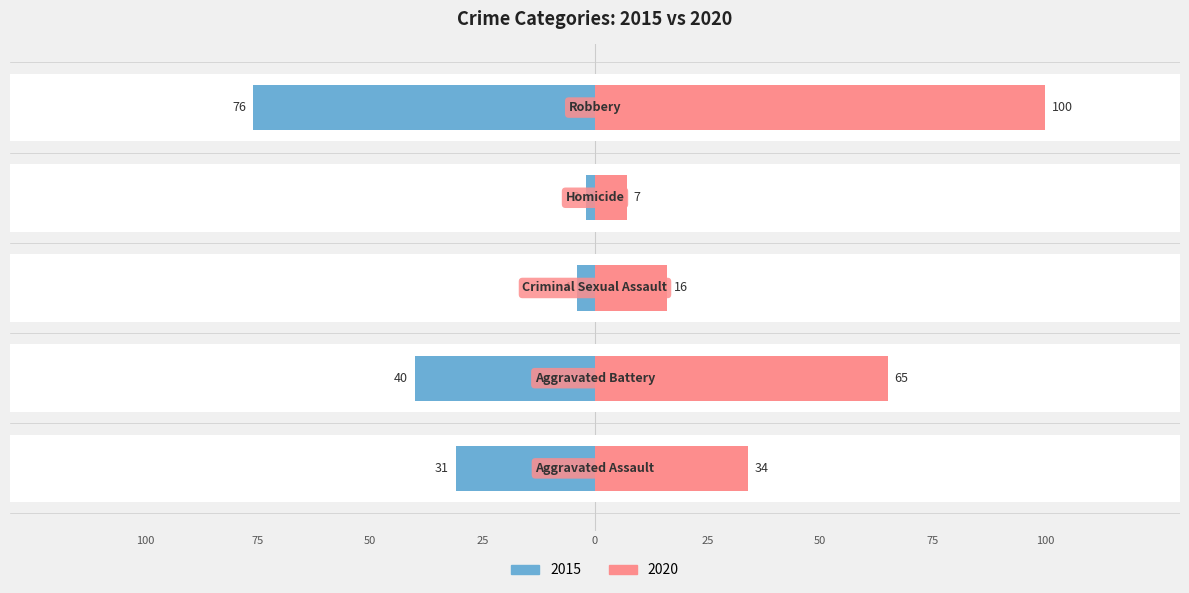

Where does the 2015 series first go above 31?

Aggravated Battery